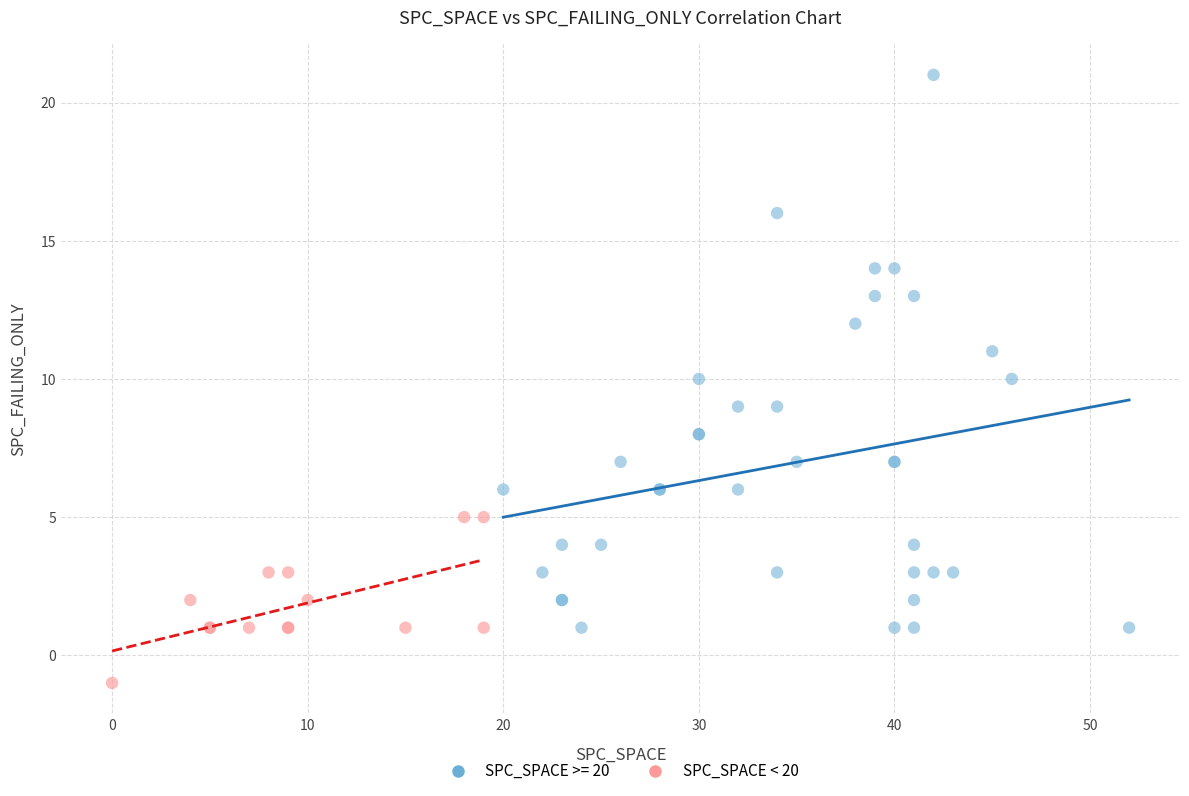

Which series has the widest spread of Y values?

SPC_SPACE >= 20